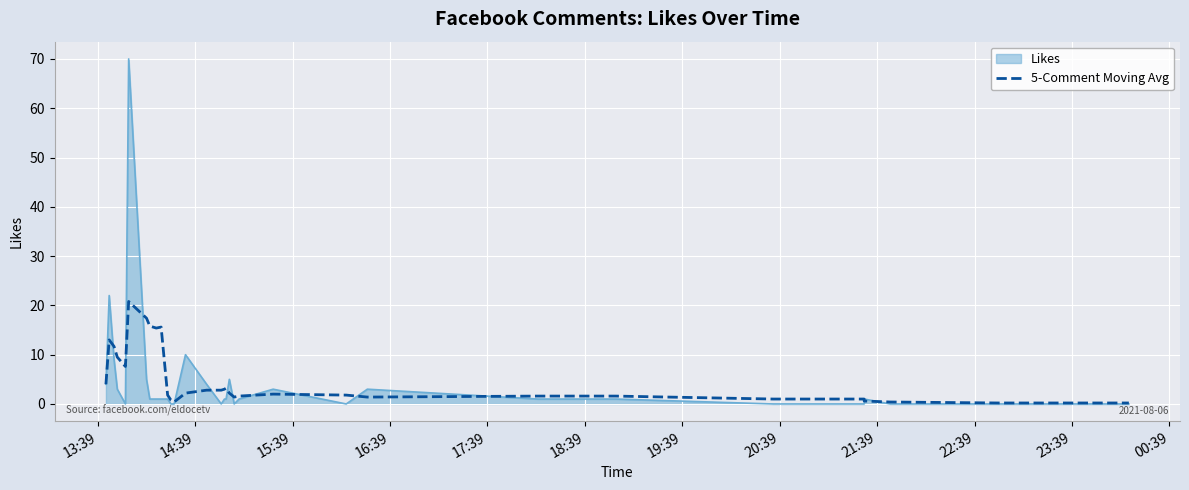

What is the sum of all values?

165.6